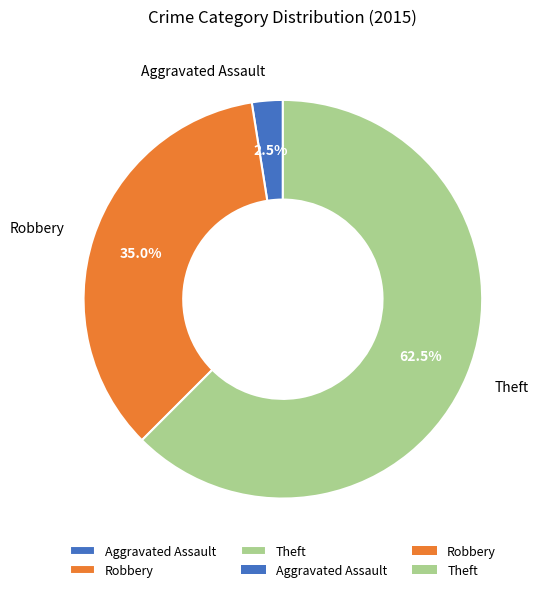

Does Robbery represent more than half of the total?

No